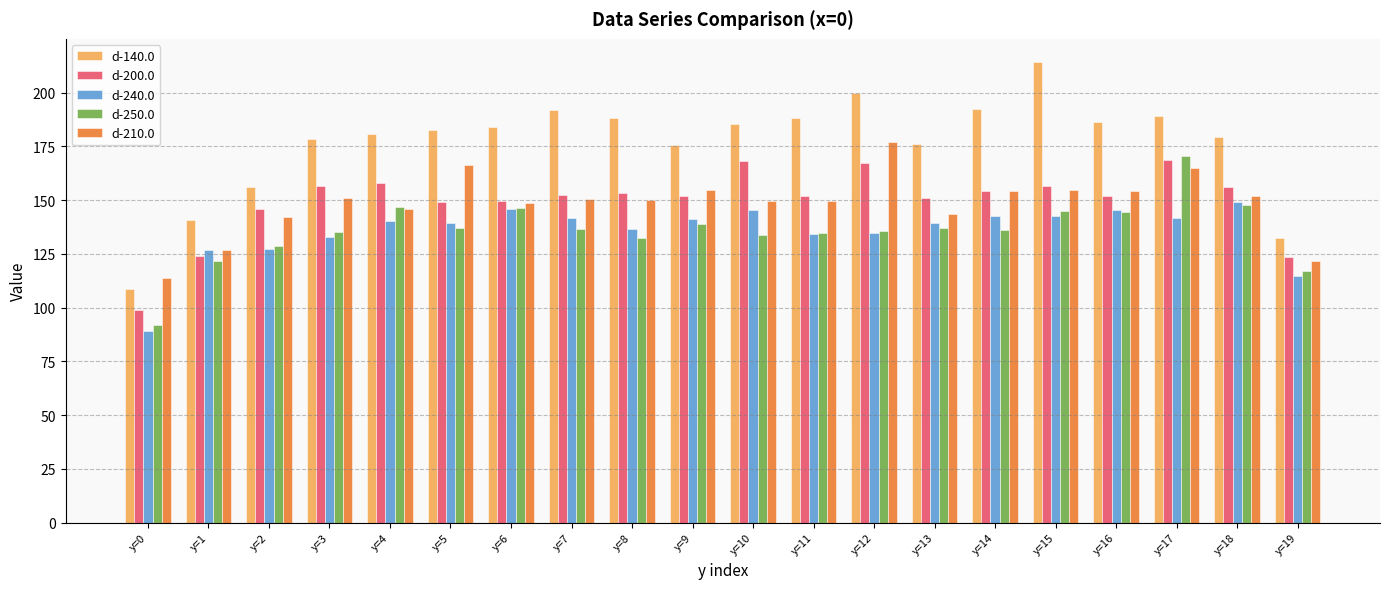

How many bars are there in each group?

5